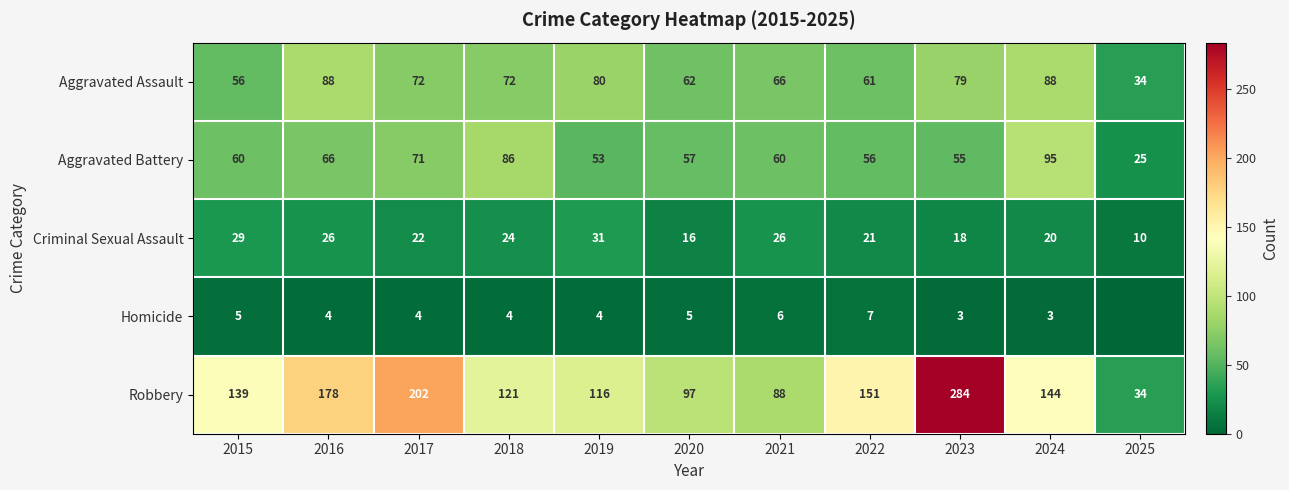

Where does the Aggravated Assault series first go above 72?

2016